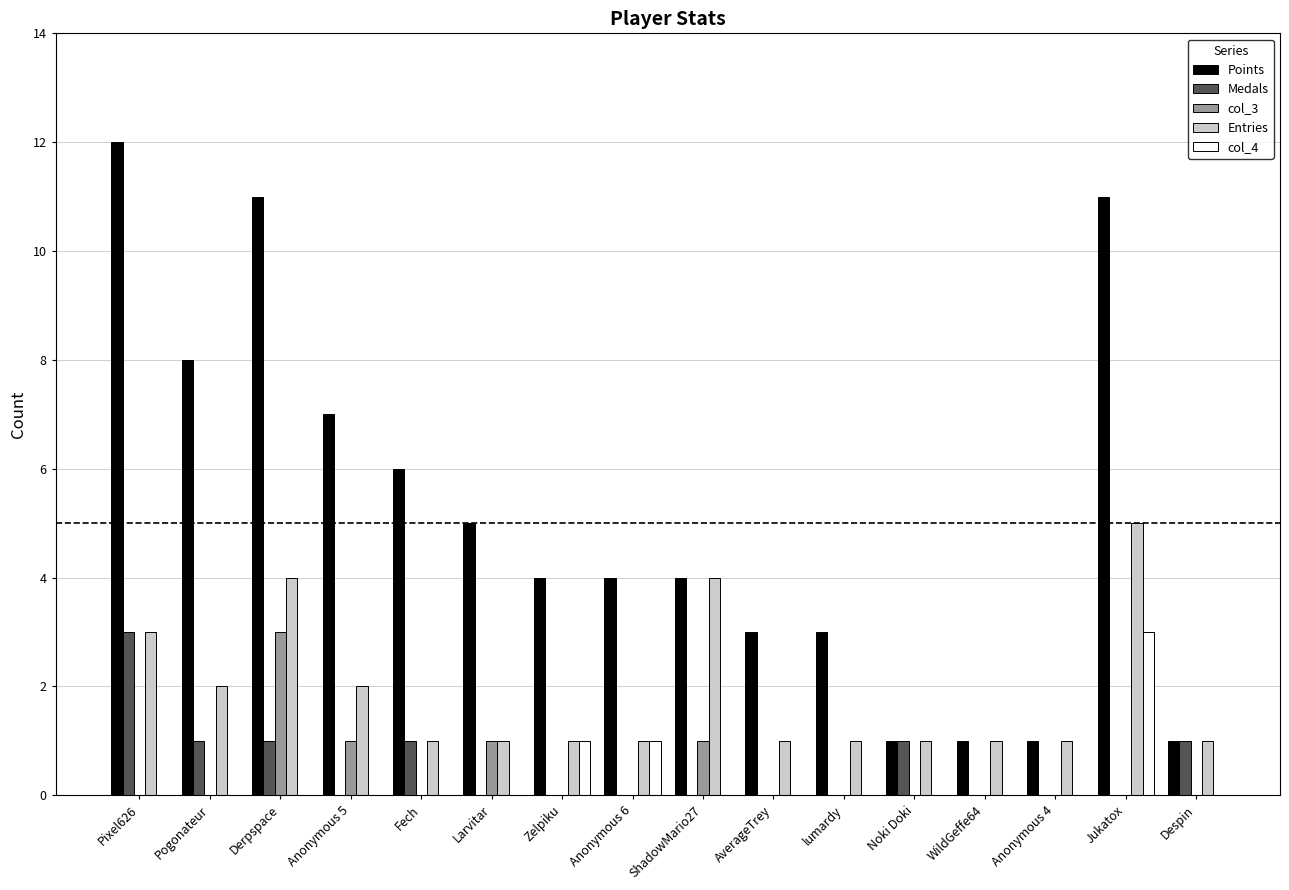

Are the bars horizontal?

No